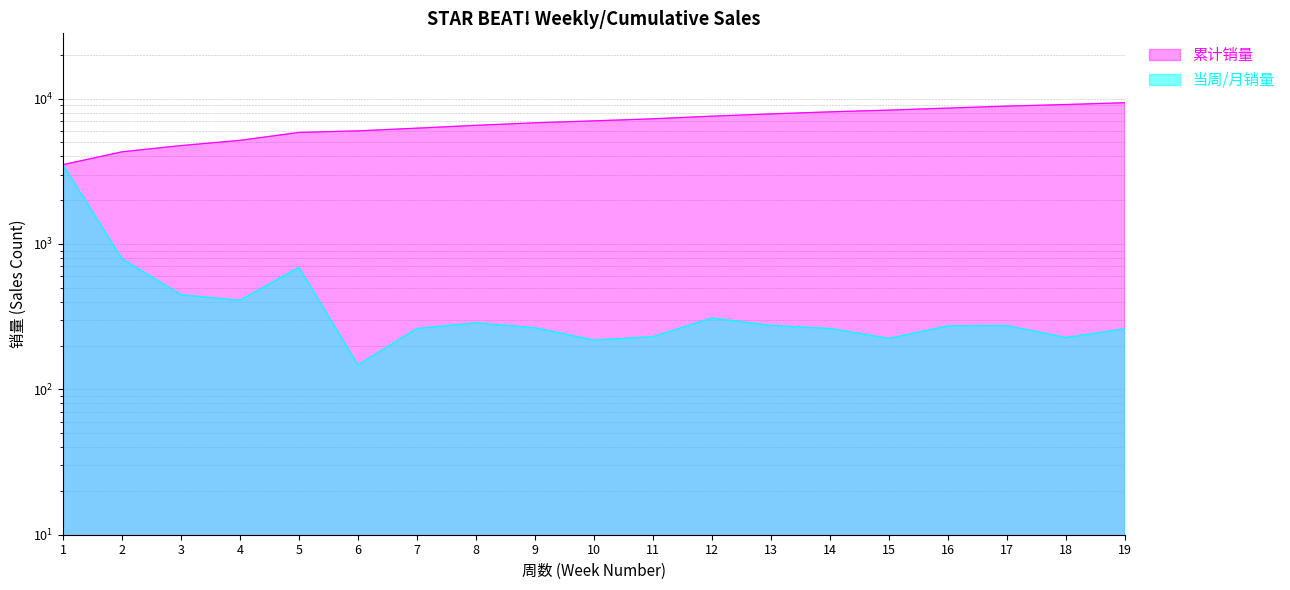

Is the value of 当周/月销量 at 1 greater than the value of 累计销量 at 11?

No